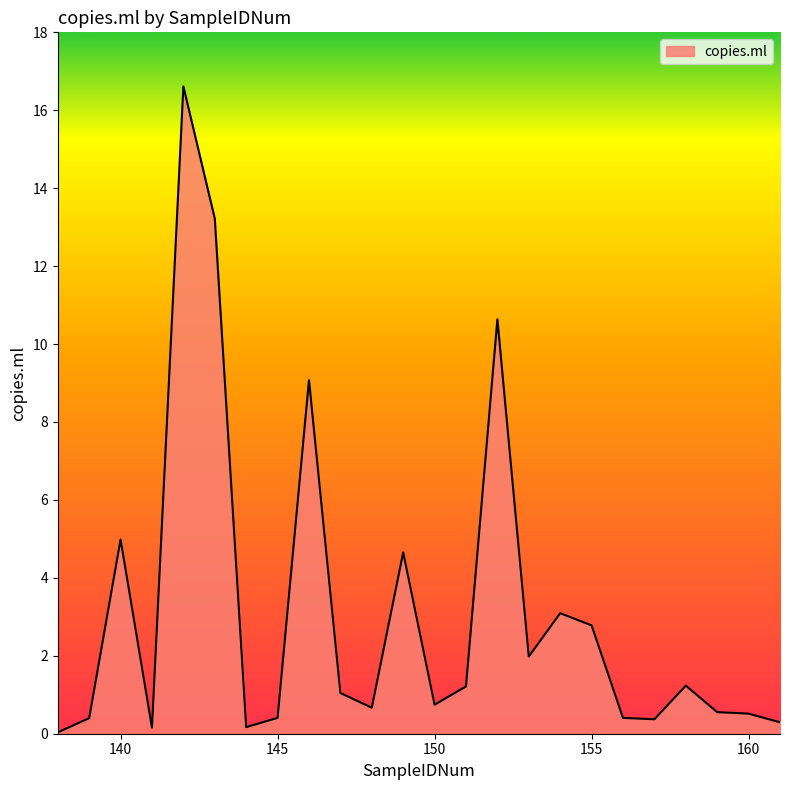

What is the maximum value shown in the chart?

16.6